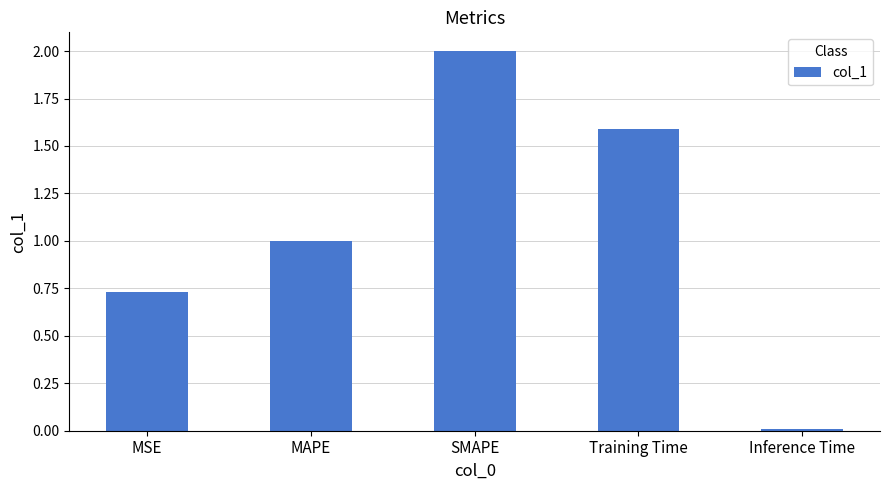

What is the label of the 5th bar from the right?

MSE